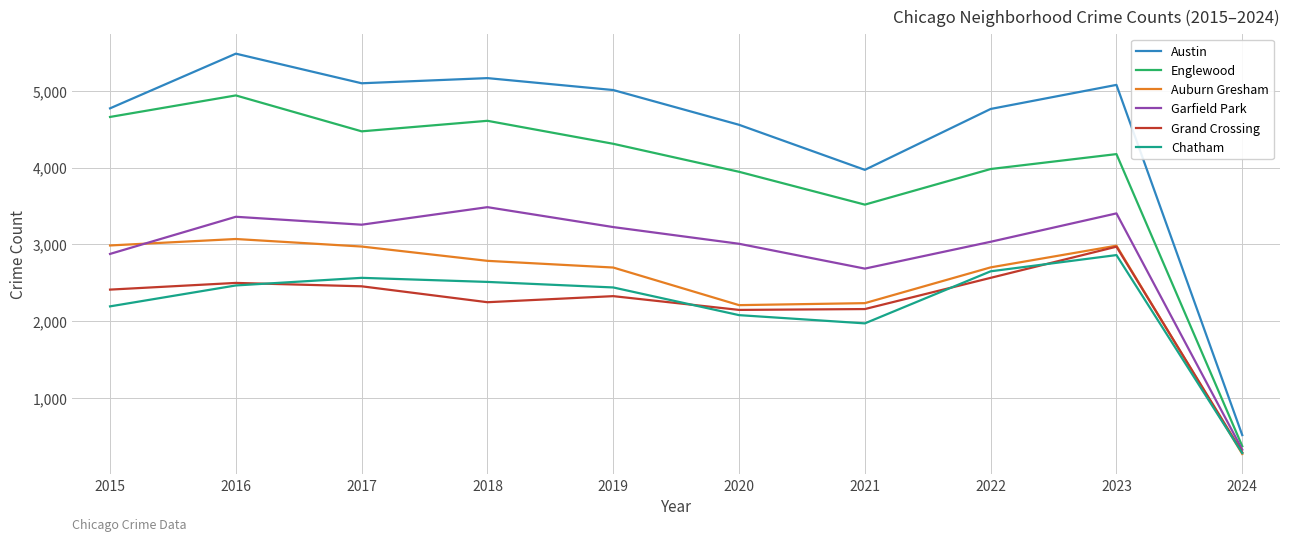

Is the value of Austin at 2015 greater than the value of Auburn Gresham at 2024?

Yes